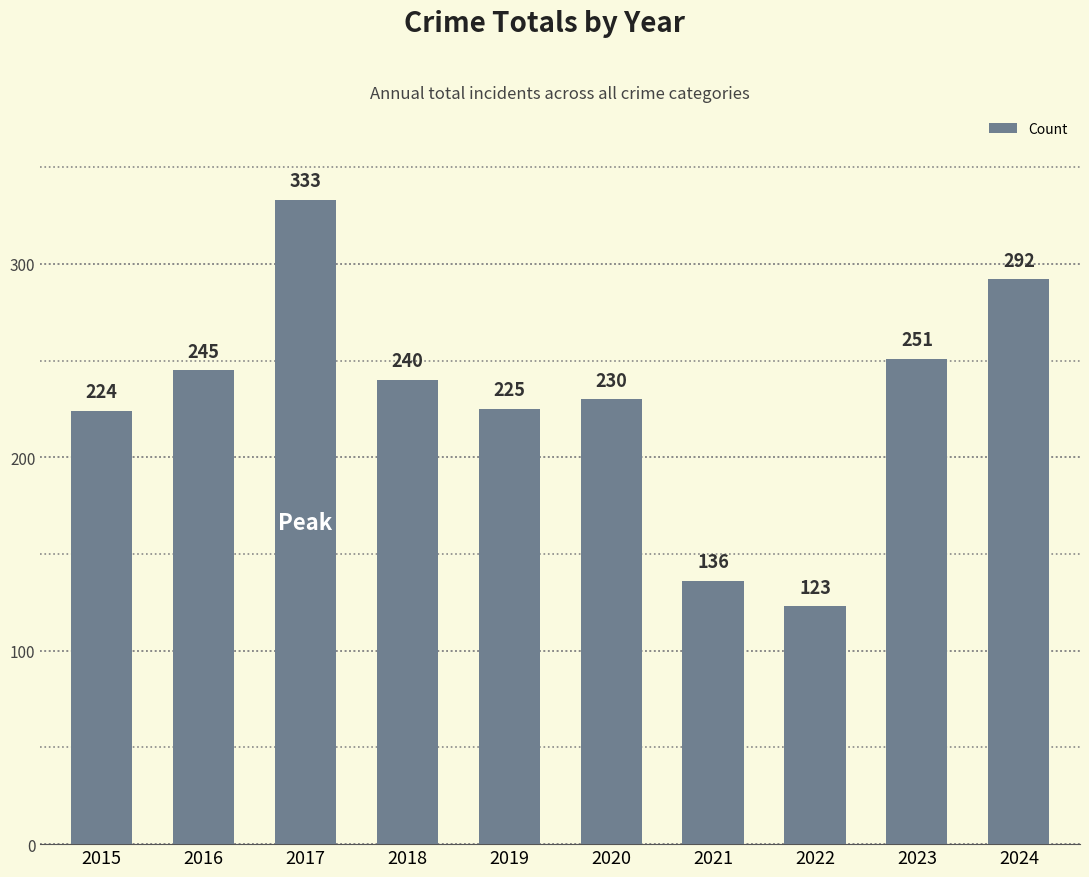

What is the average value?

230